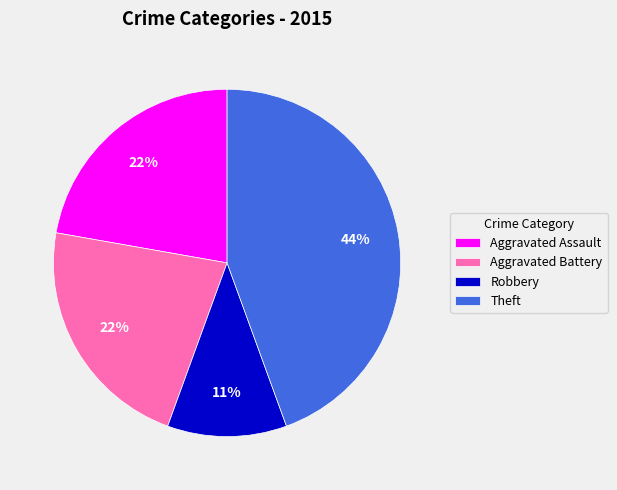

To the nearest percent, what is the difference between the largest and smallest slice percentages?

33%